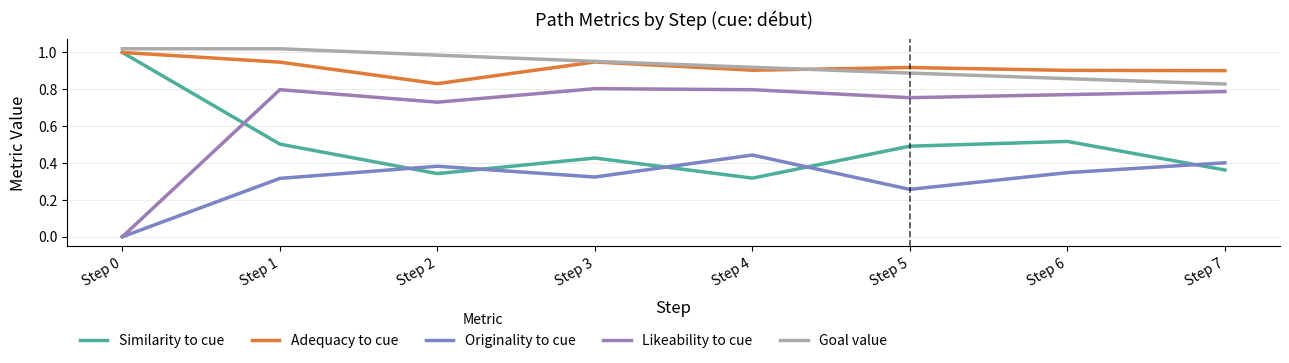

Rank the categories by Adequacy to cue value from lowest to highest.

Step 2, Step 7, Step 6, Step 4, Step 5, Step 1, Step 3, Step 0